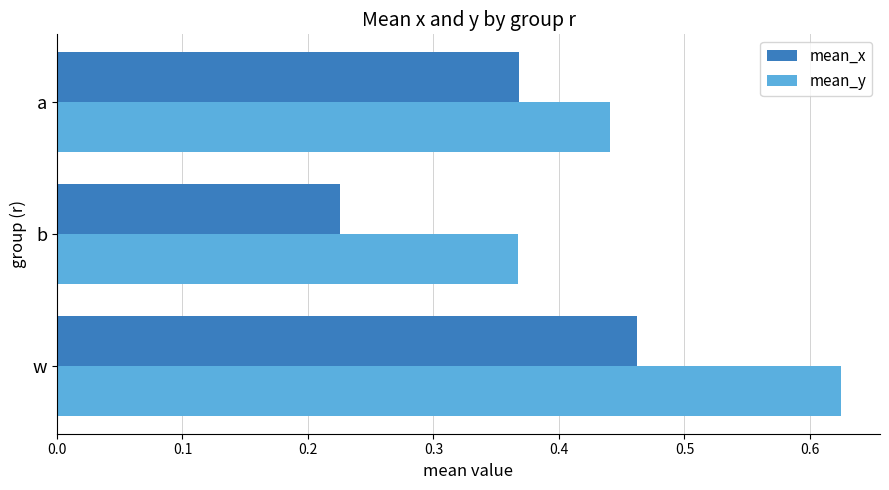

How many mean_x values are between 0 and 1?

3